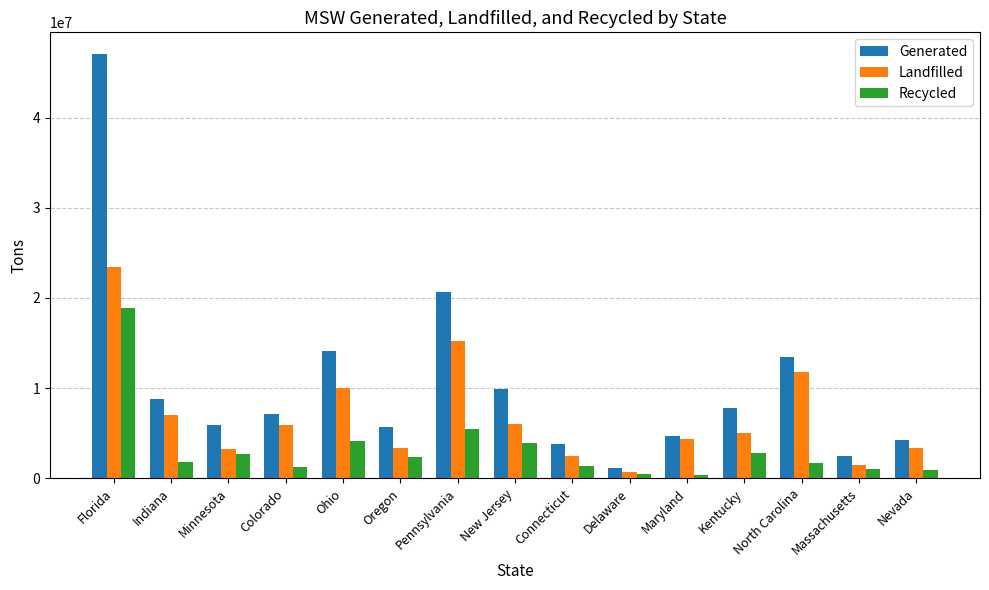

At how many categories does at least one series exceed 34848311?

1